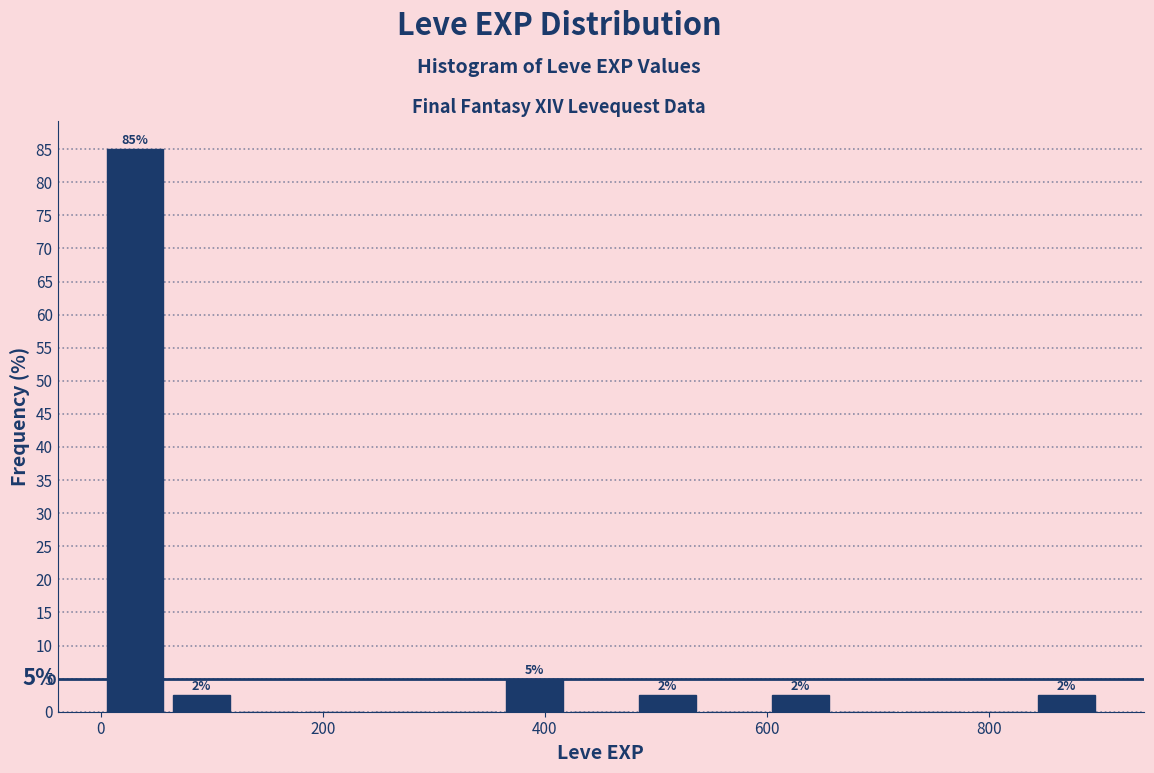

Read against the x-axis, roughly where is the centre of the tallest bar?

40